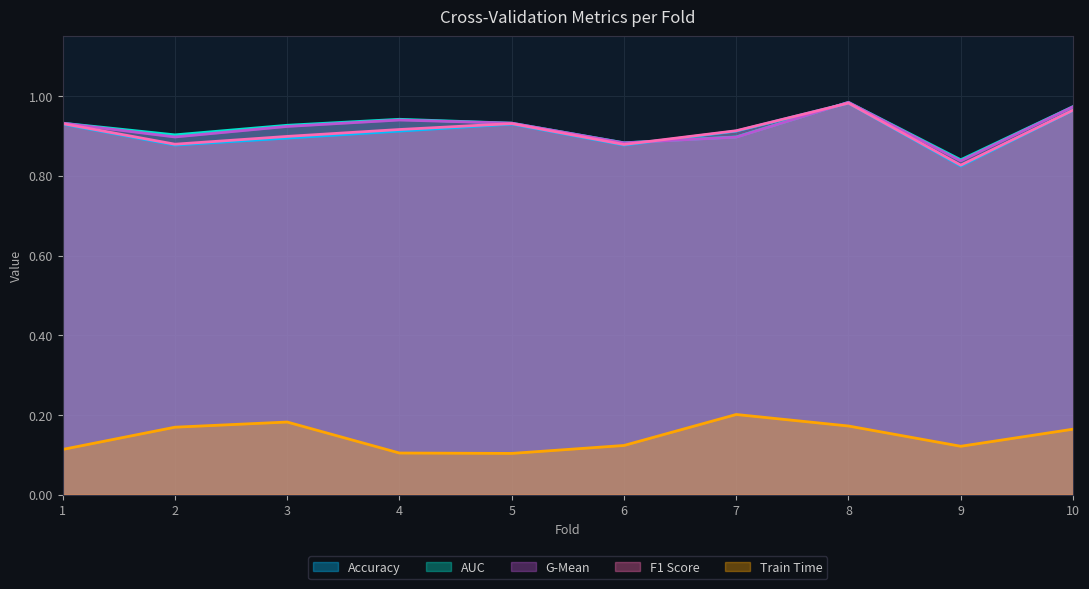

How many distinct data groups are displayed?

5